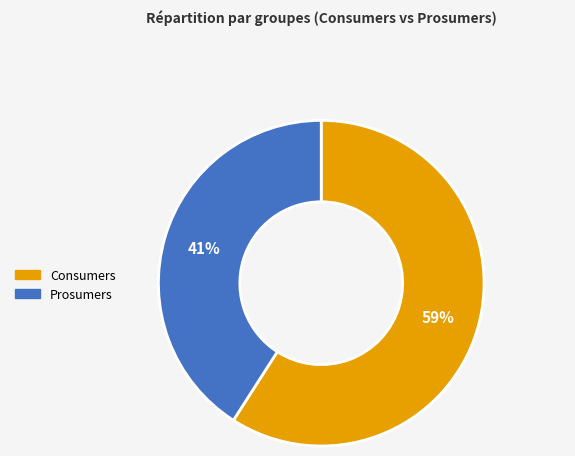

Combined, do Consumers and Prosumers account for over 50%?

Yes